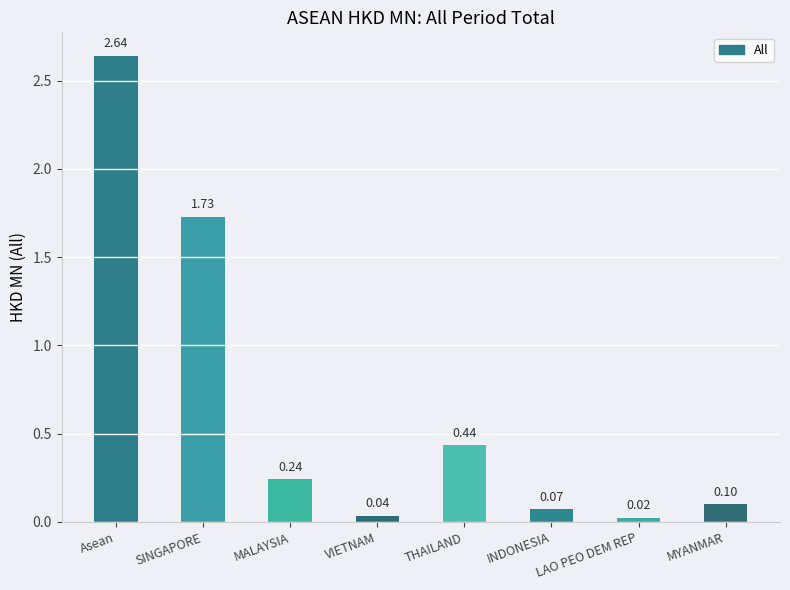

What is the average value?

0.7